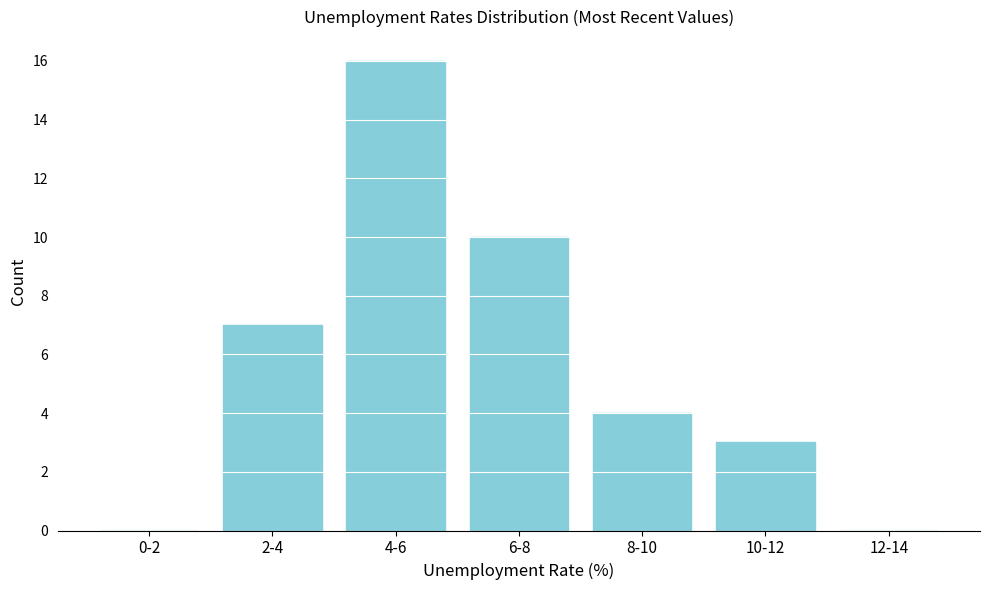

Reading left to right, extract all data points from this chart.

0-2=0	2-4=7	4-6=16	6-8=10	8-10=4	10-12=3	12-14=0